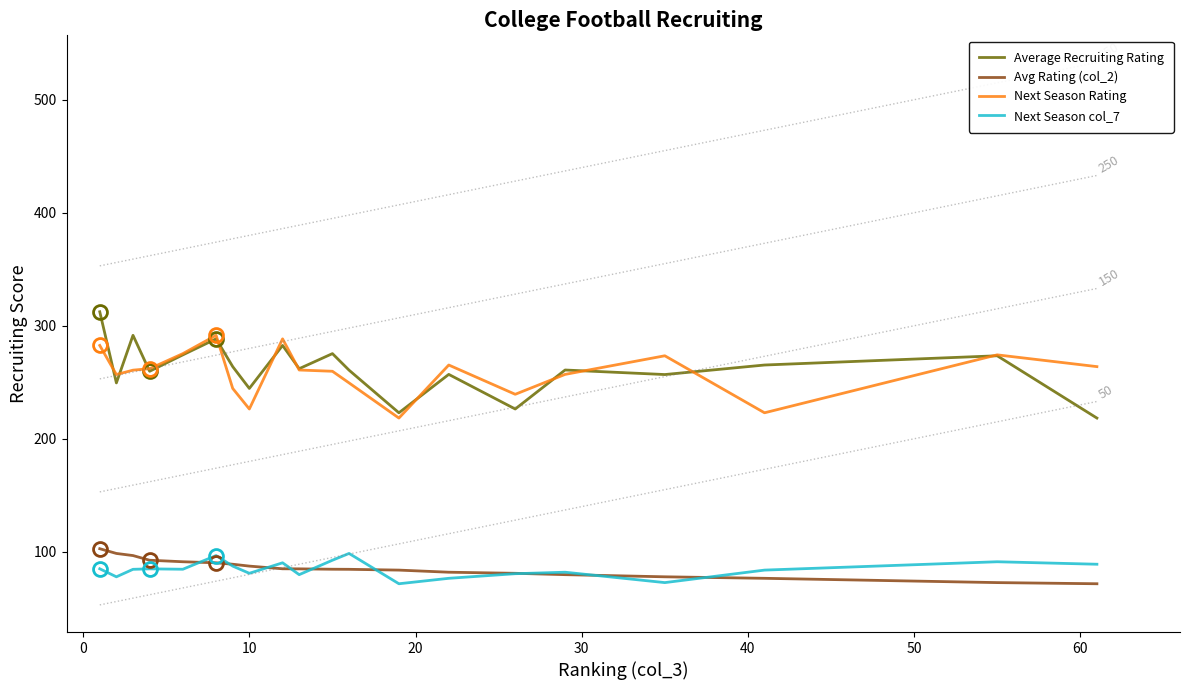

How many lines are shown in the chart?

4